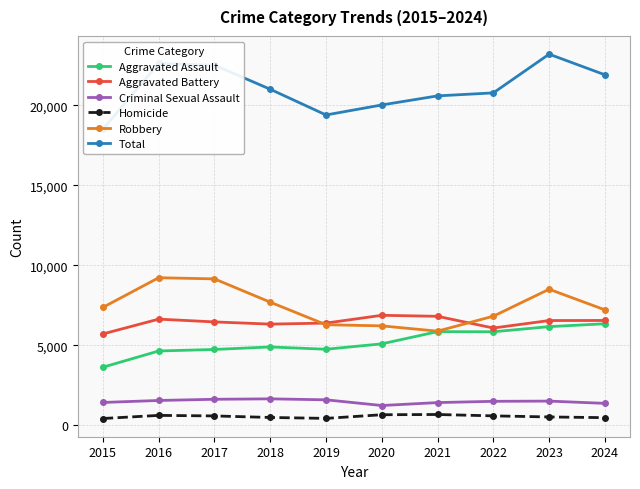

At which label does Criminal Sexual Assault first exceed 1500?

2016